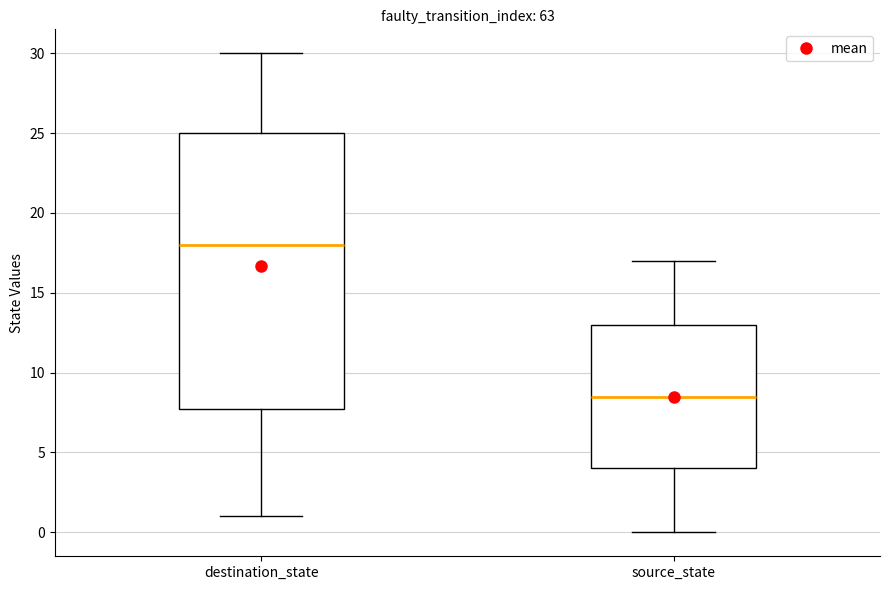

Comparing the boxes themselves (not the whiskers), which one is the tallest?

destination_state